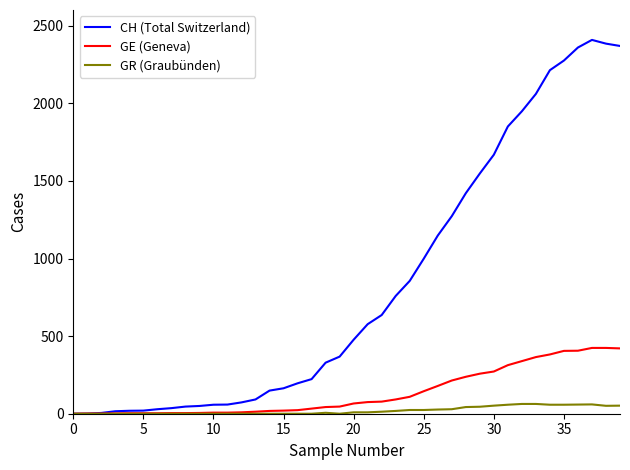

Which series has the largest total across all categories?

CH (Total Switzerland)